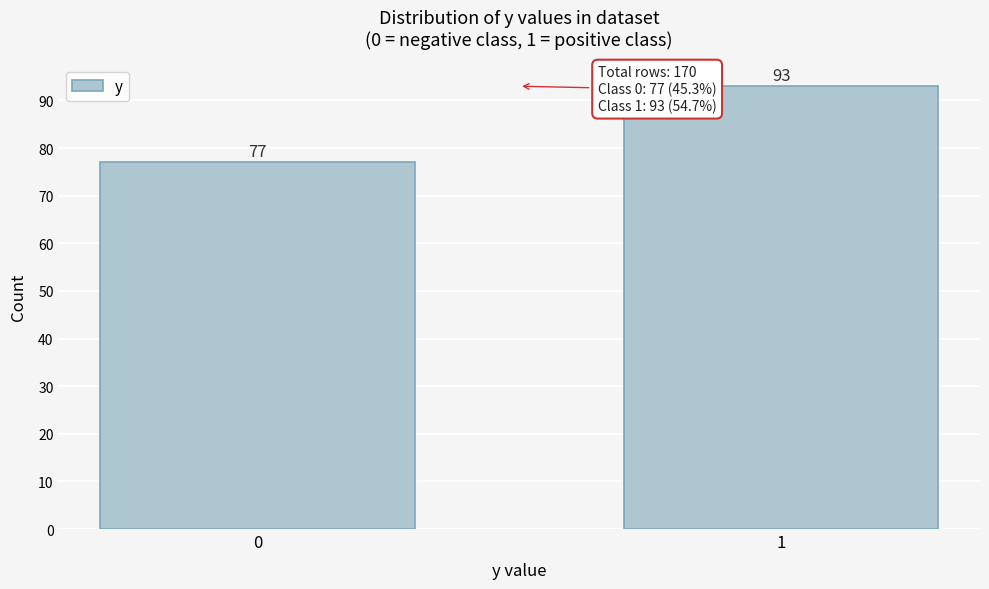

Reading left to right, what are all the values shown in this chart?

0=77	1=93